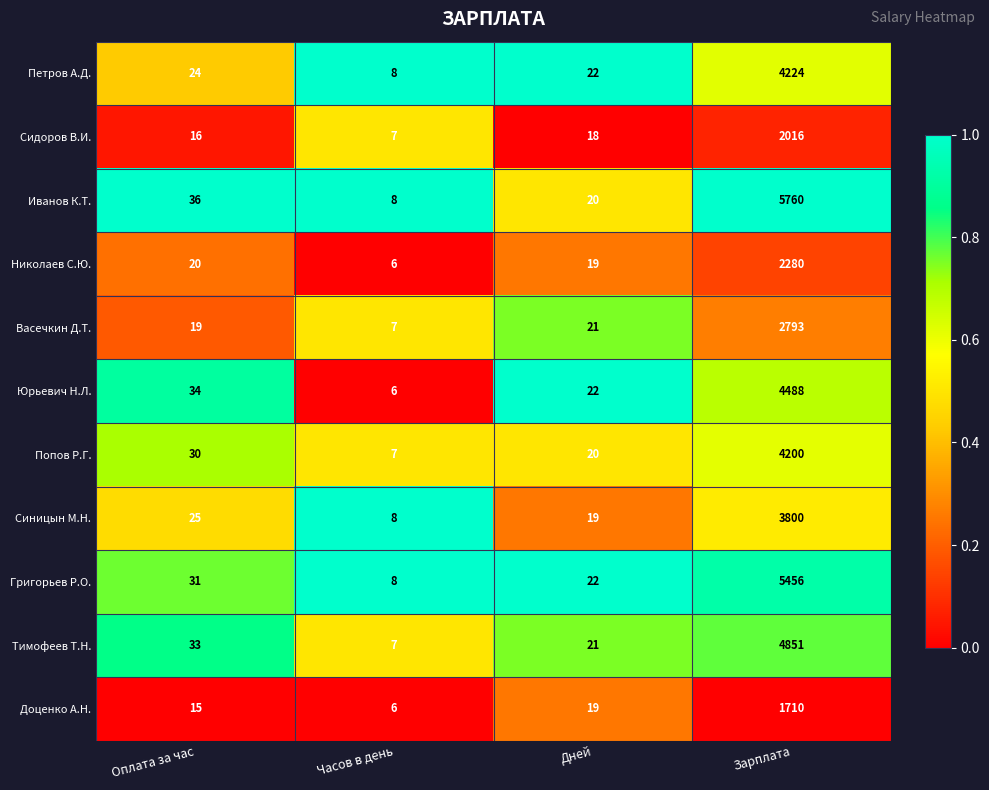

How many data points does each series have?

4